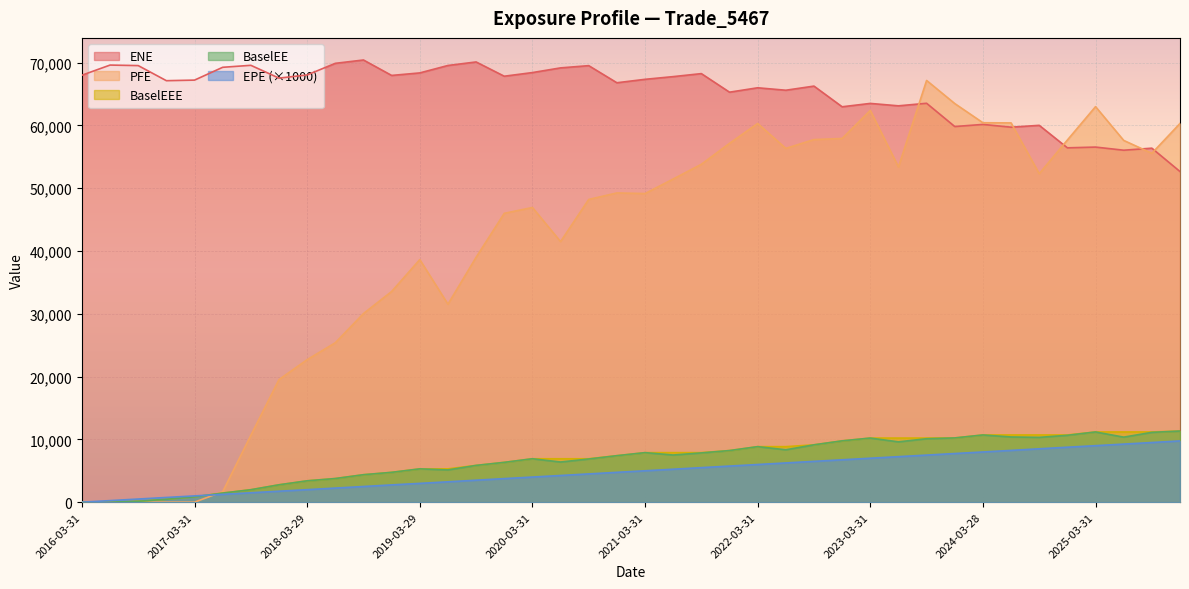

Rank the categories by EPE value from lowest to highest.

2016-03-31, 2016-06-30, 2016-09-30, 2016-12-30, 2017-03-31, 2017-06-30, 2017-09-29, 2017-12-29, 2018-03-29, 2018-06-29, 2018-09-28, 2018-12-31, 2019-03-29, 2019-06-28, 2019-09-30, 2019-12-31, 2020-03-31, 2020-06-30, 2020-09-30, 2020-12-31, 2021-03-31, 2021-06-30, 2021-09-30, 2021-12-30, 2022-03-31, 2022-06-30, 2022-09-30, 2022-12-30, 2023-03-31, 2023-06-30, 2023-09-29, 2023-12-29, 2024-03-28, 2024-06-28, 2024-09-30, 2024-12-31, 2025-03-31, 2025-06-30, 2025-09-30, 2025-12-31